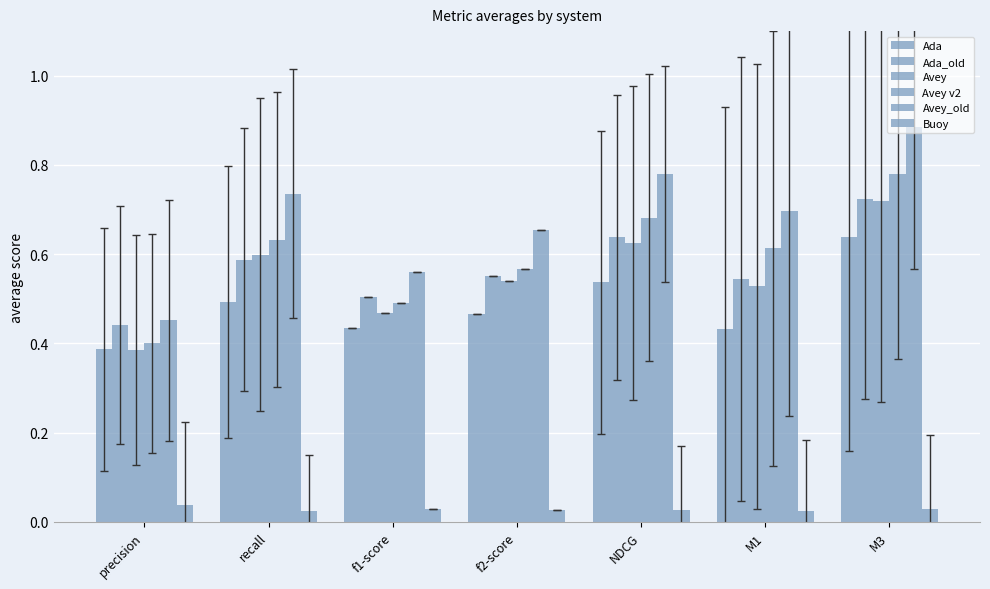

Are the bars grouped side by side (vs. stacked)?

Yes